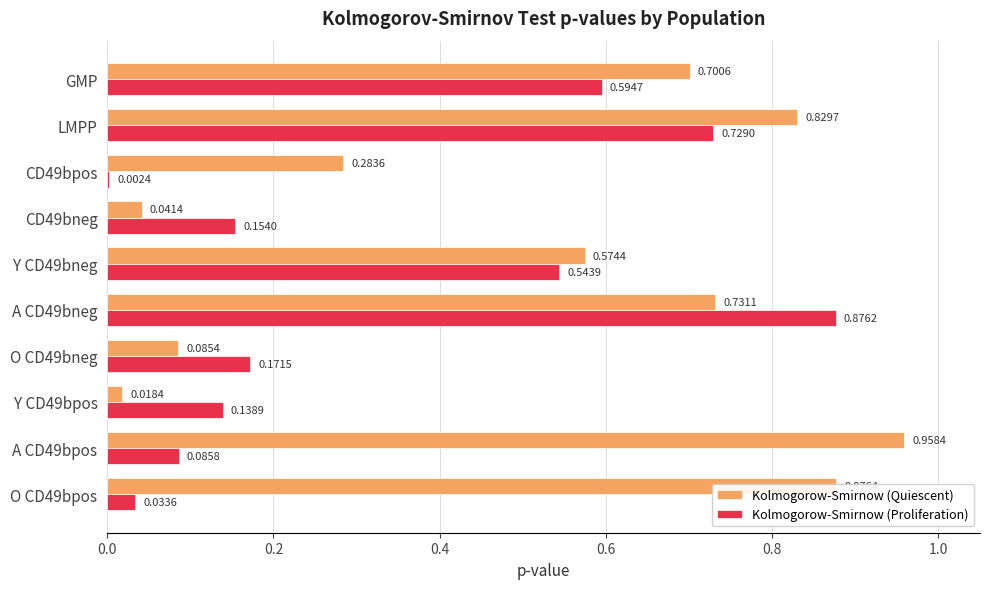

Which series has the largest total across all categories?

Kolmogorow-Smirnow (Quiescent)